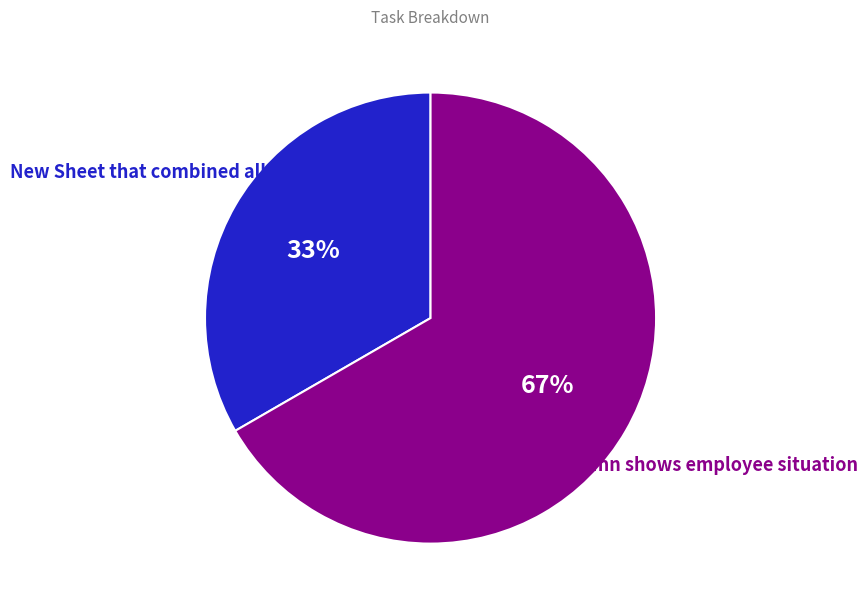

What percentage is the New Sheet that combined all 5 sheets slice, to the nearest percent?

33%